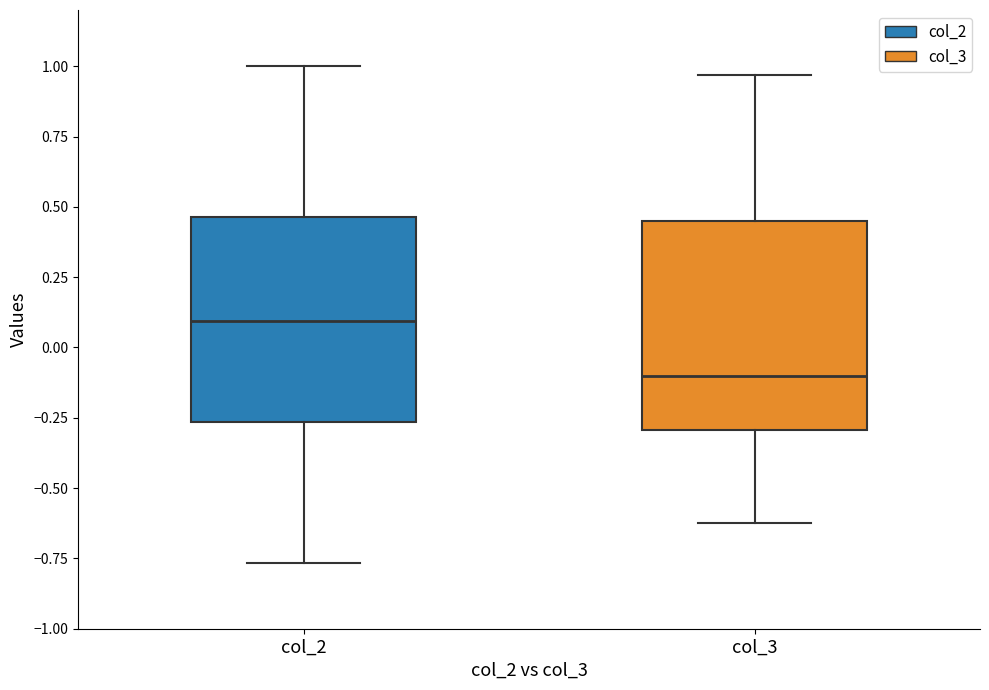

Where does the upper whisker of the box for col_2 end on the y-axis? The values are not printed on the chart, so give them approximately, as read against the axis.

1.00